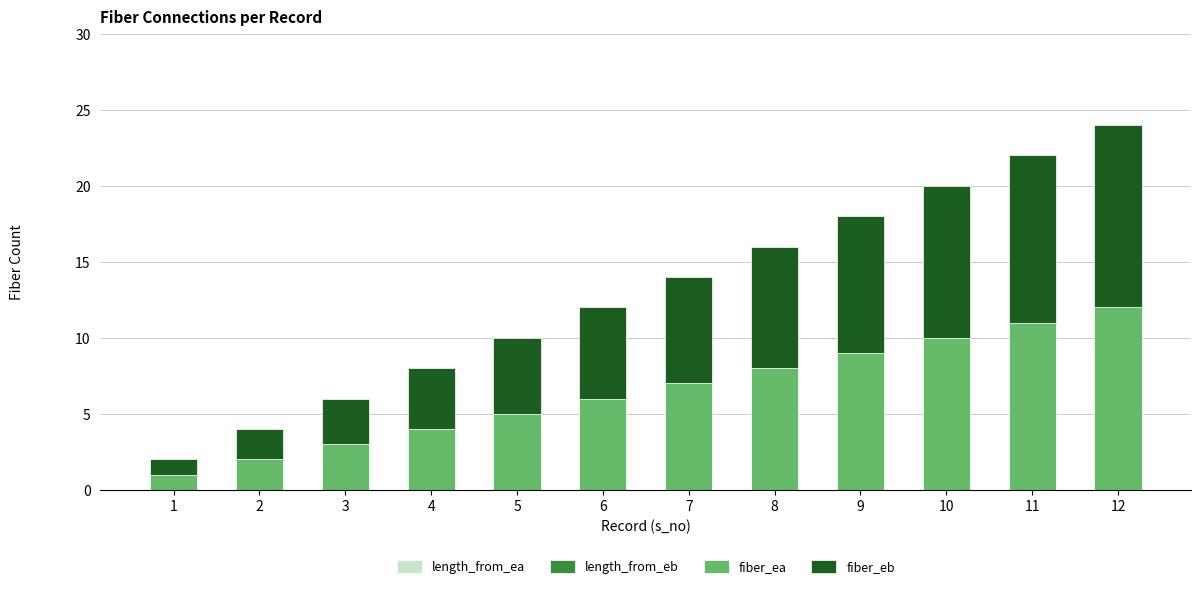

At which category is the sum across all series the highest?

12